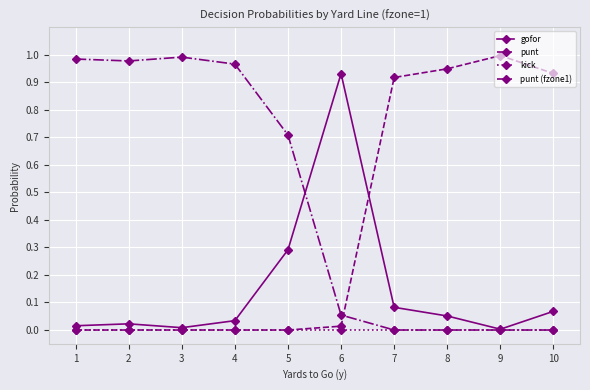

Is this an area chart (filled region under the line)?

No